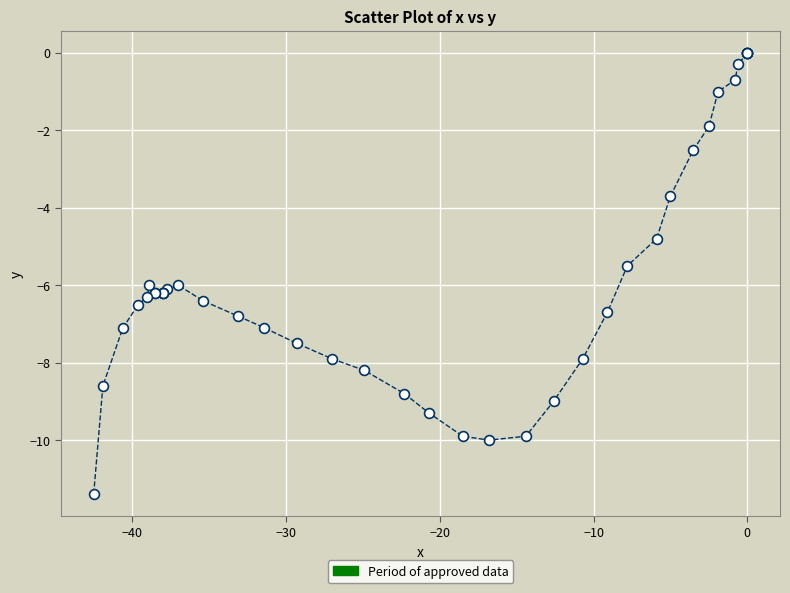

What Y value in the scatter plot is closest to -5?

-4.8